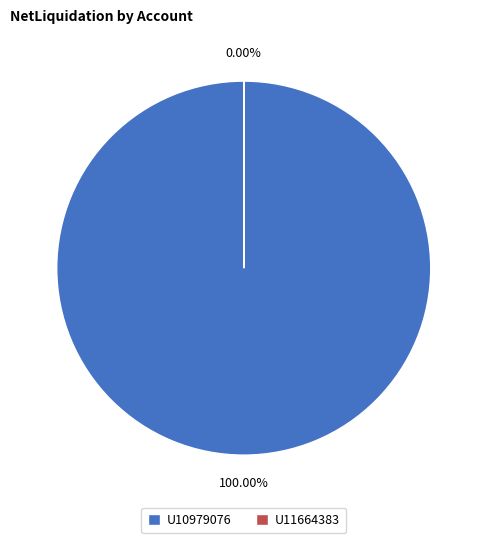

Which slice represents more than half of the pie?

U10979076